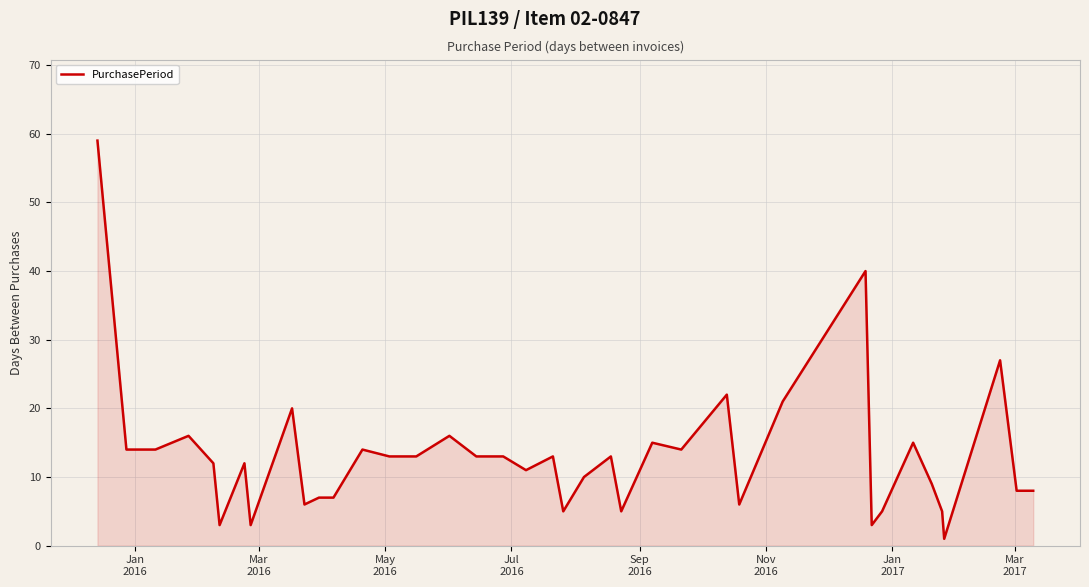

What is the maximum value shown in the chart?

59